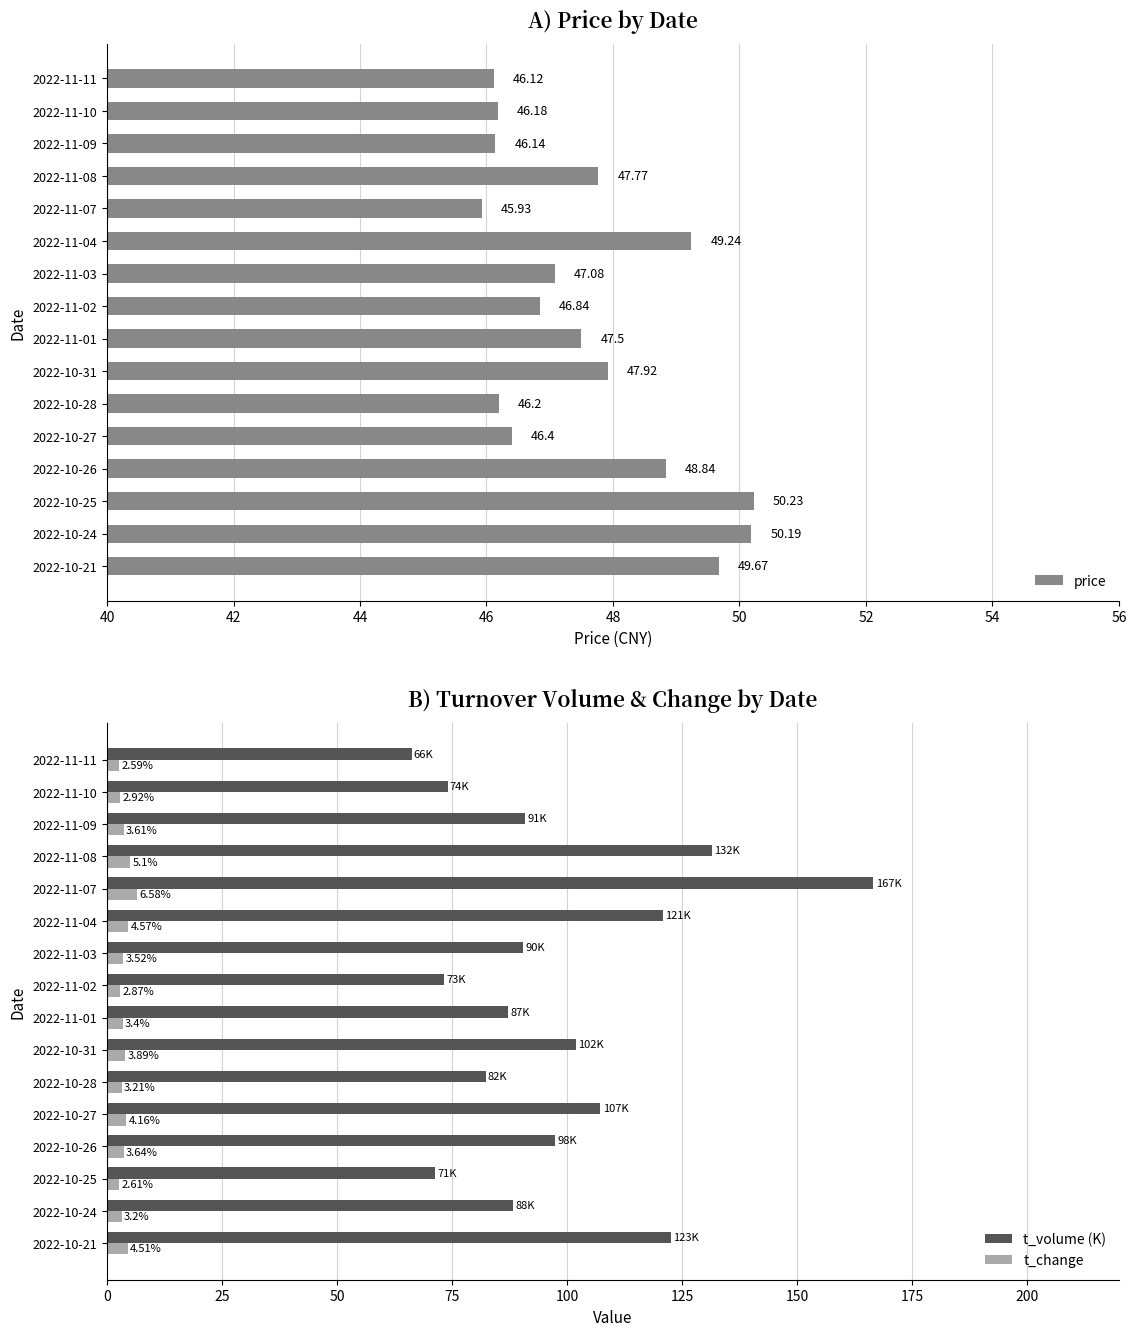

What is the sum of all t_volume (K) values?

1572.5